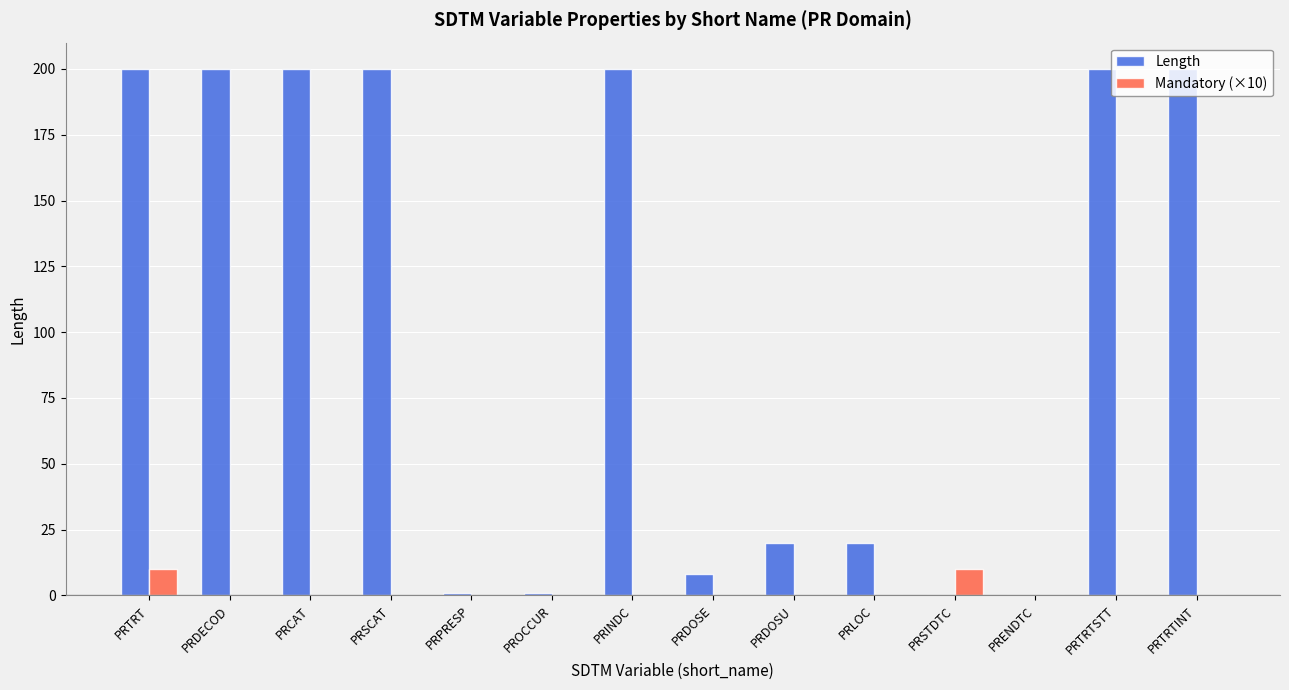

Between PRPRESP and PRTRTSTT, which series saw the biggest shift?

Length